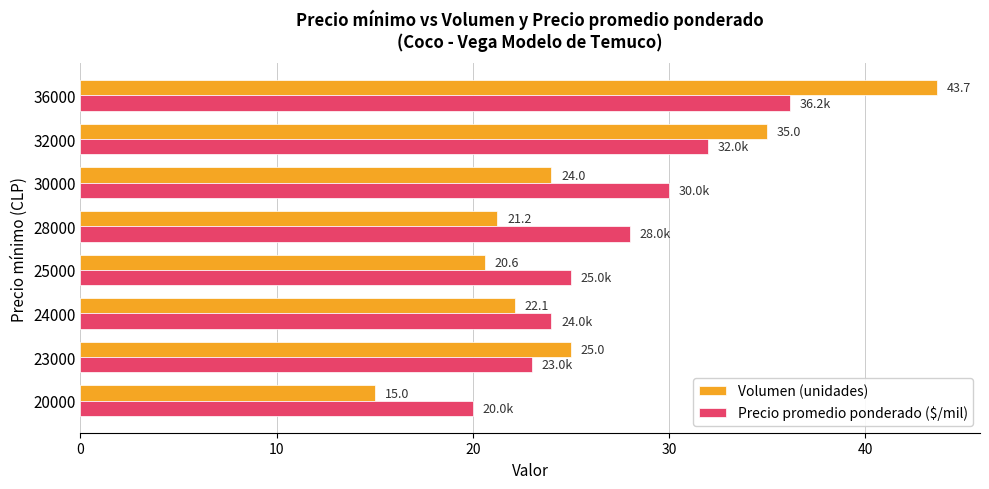

What is the difference between the highest and lowest values at 24000?

1.9